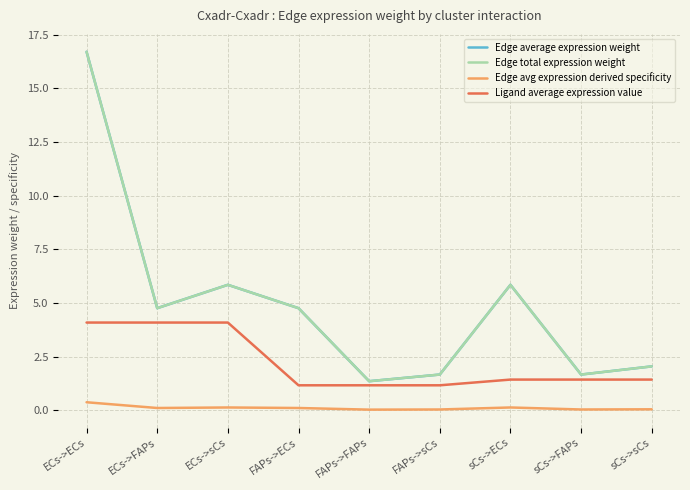

Is this an area chart (filled region under the line)?

No